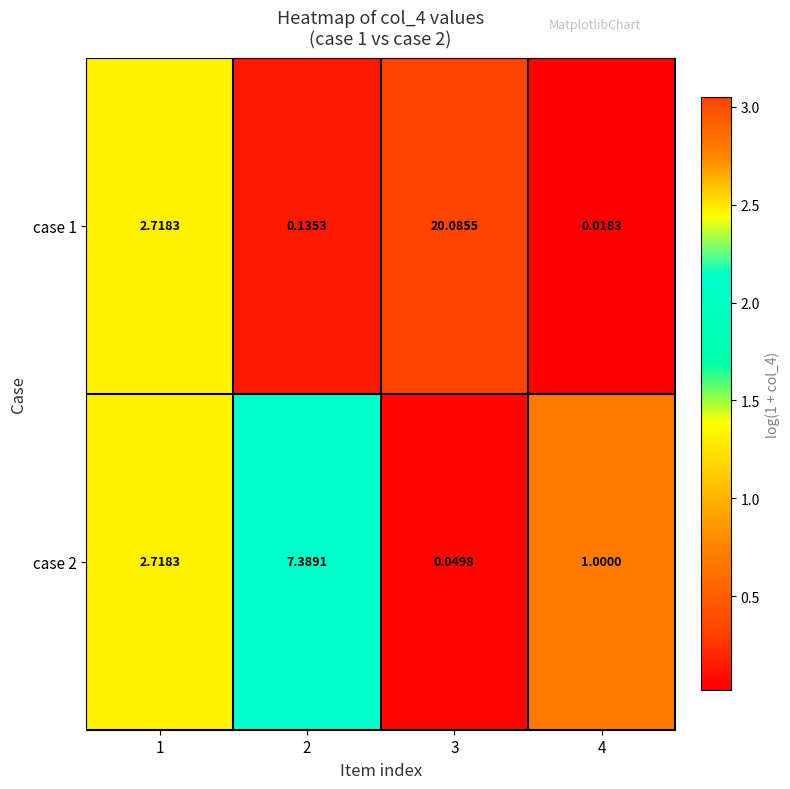

Between 1 and 2, which series saw the biggest shift?

case 2